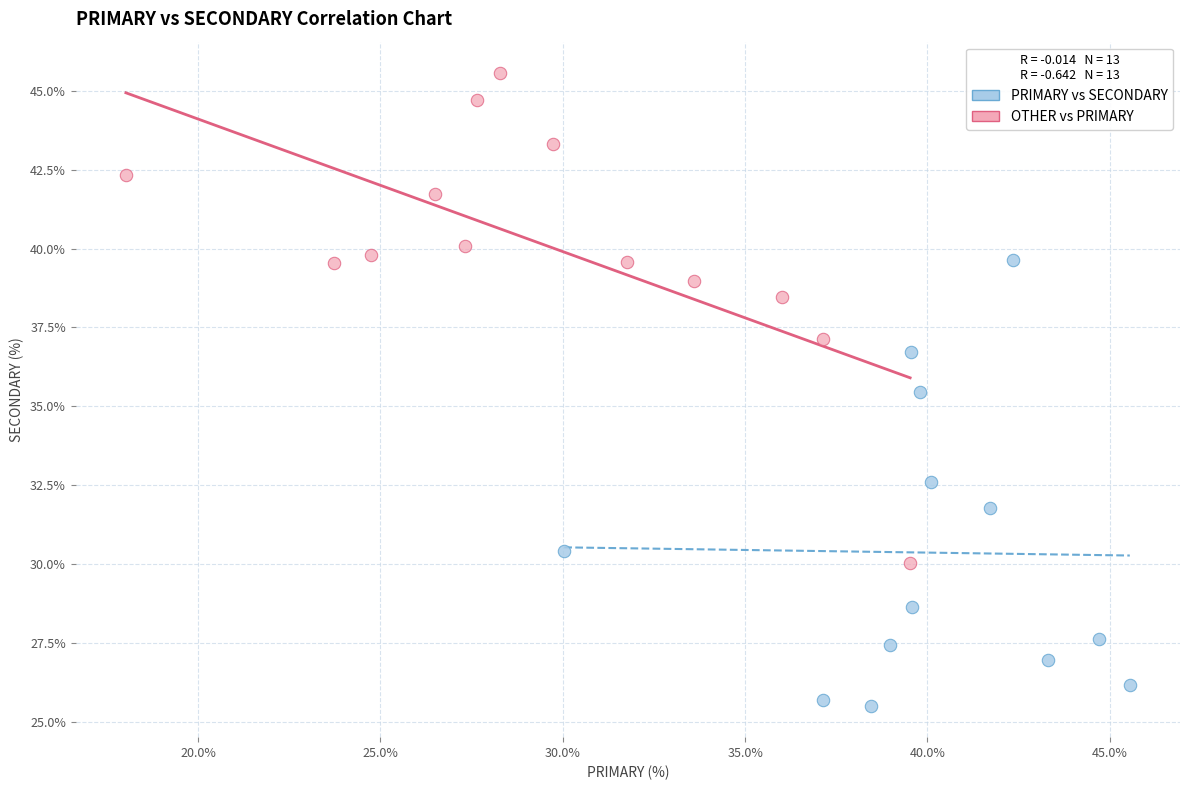

Which series has the largest Y range (max minus min)?

OTHER vs PRIMARY